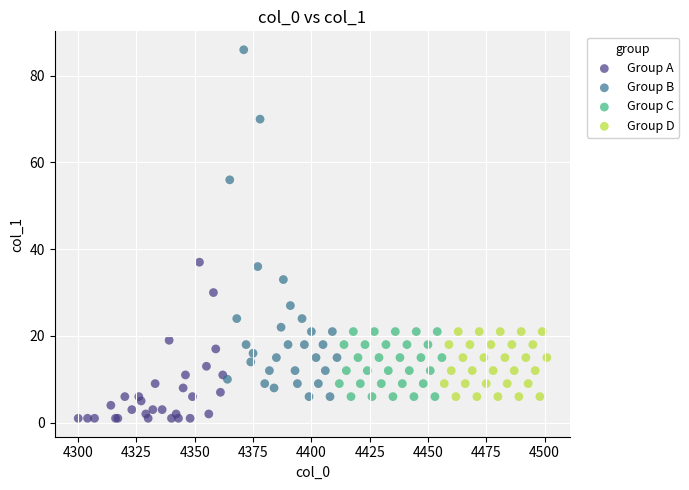

Which series reaches the maximum Y coordinate?

Group B